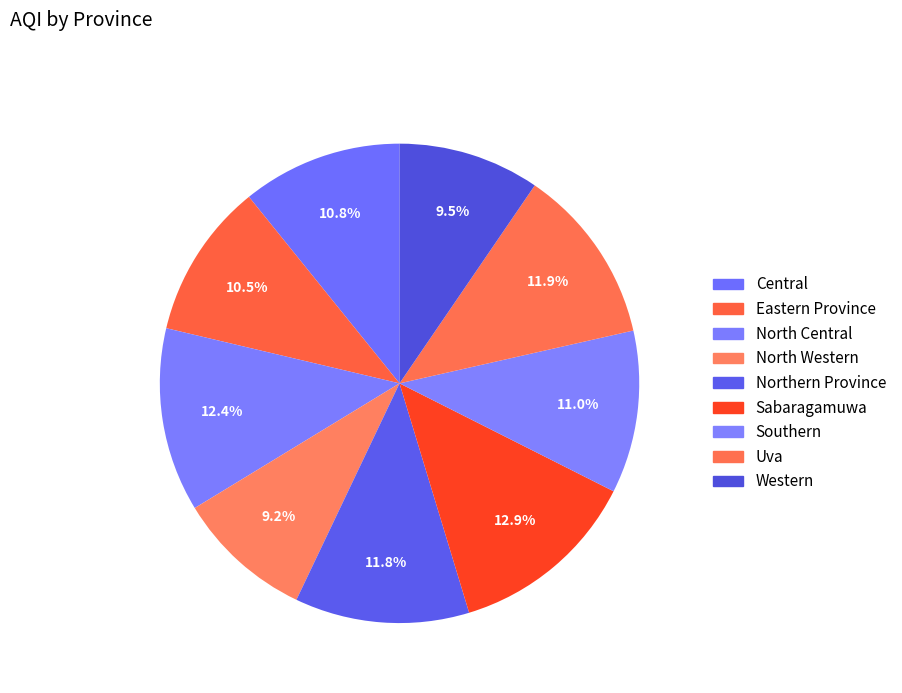

How many segments does this pie chart have?

9